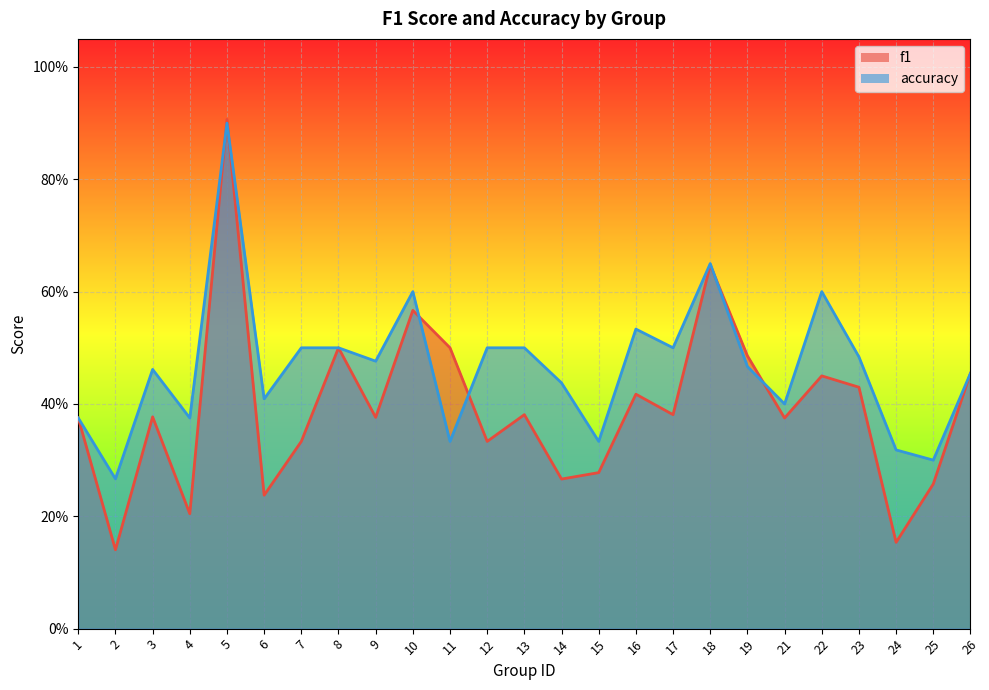

At which category is the sum across all series the highest?

5